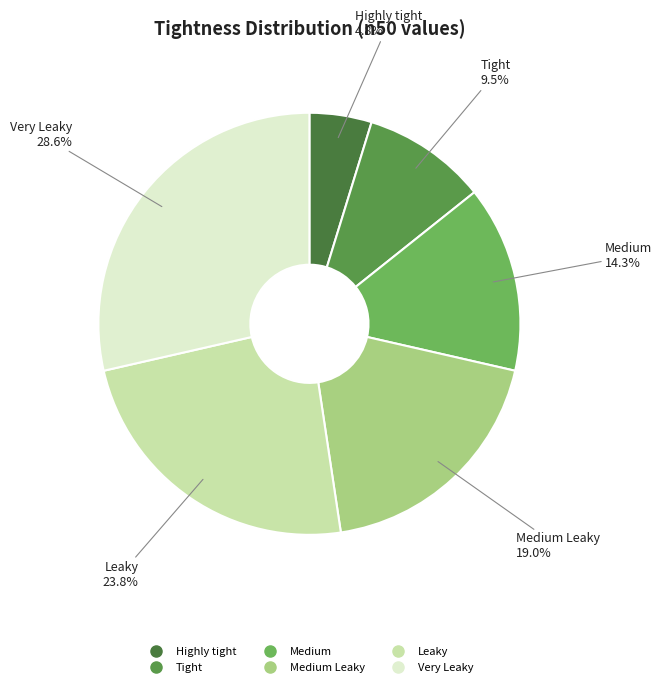

Count the number of slices in the pie.

6